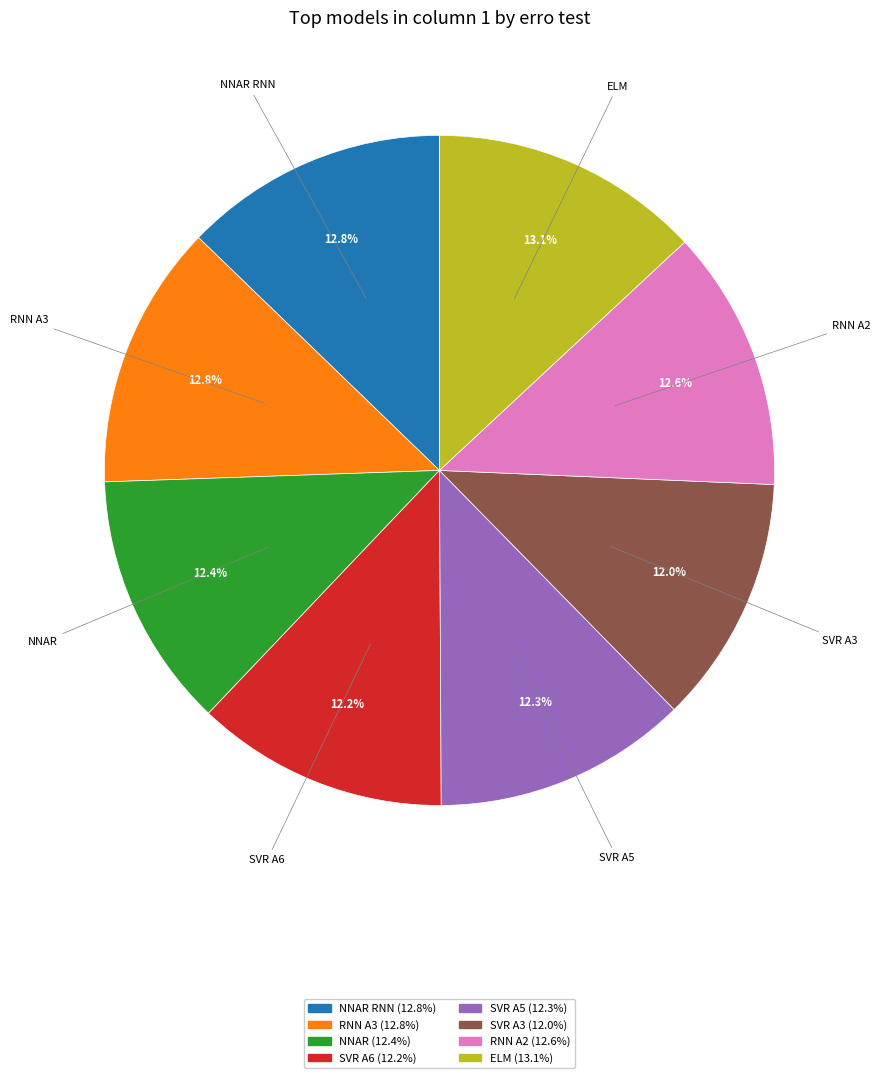

Does any single category account for the majority?

No